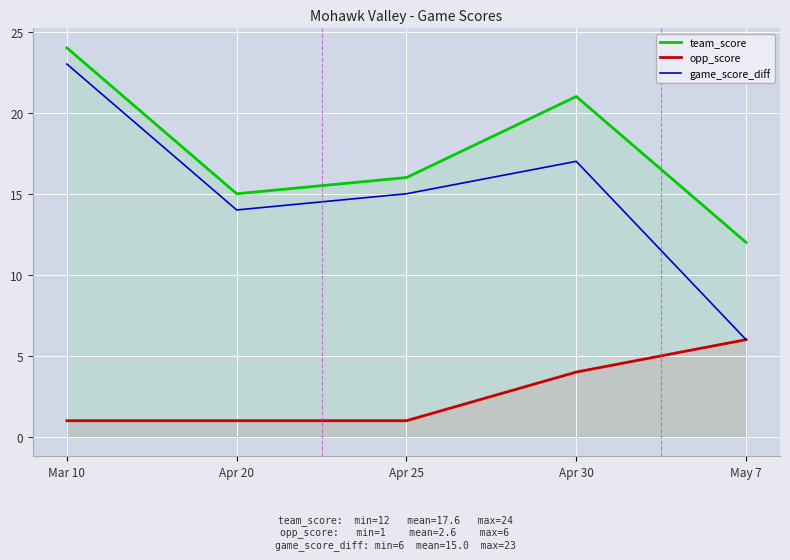

True or false: team_score has more than 1 interior local peaks.

False